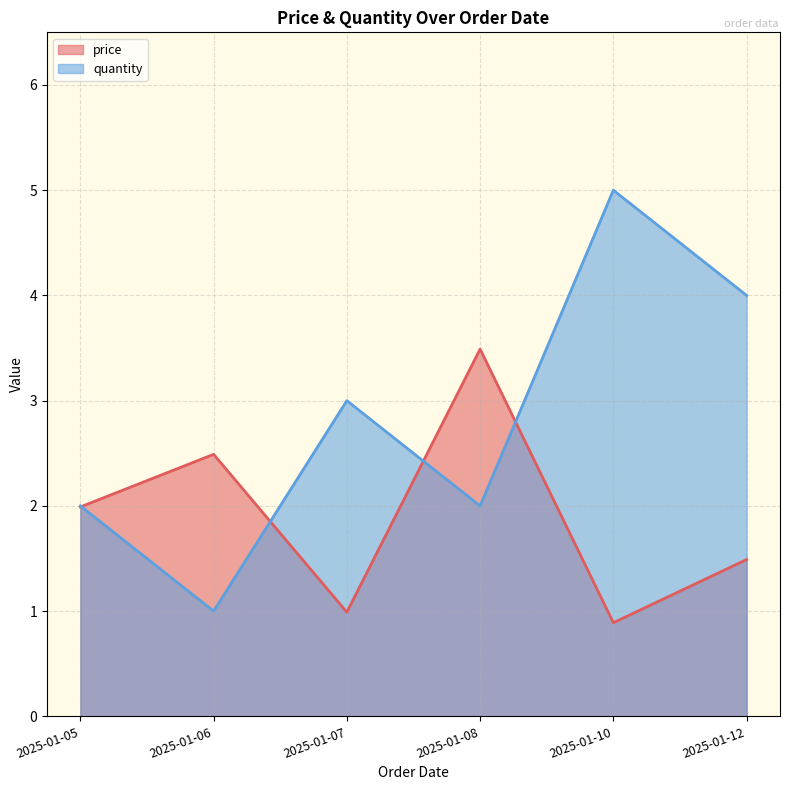

Where is price nearest to the value 2?

2025-01-05